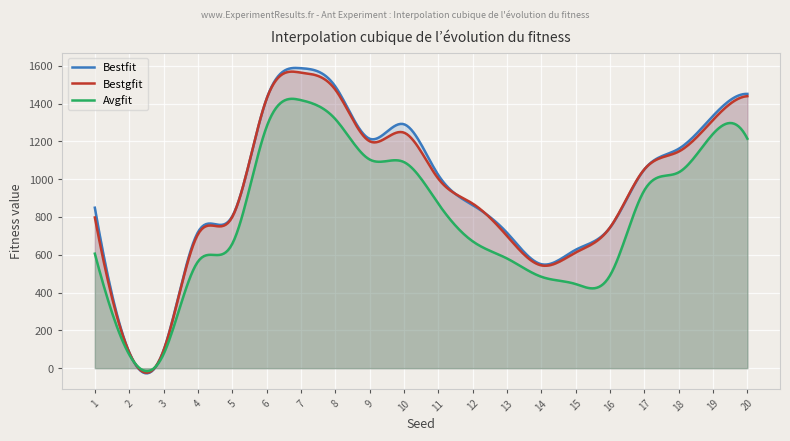

What is the value of the Avgfit point at the 6th from the left?

1276.5